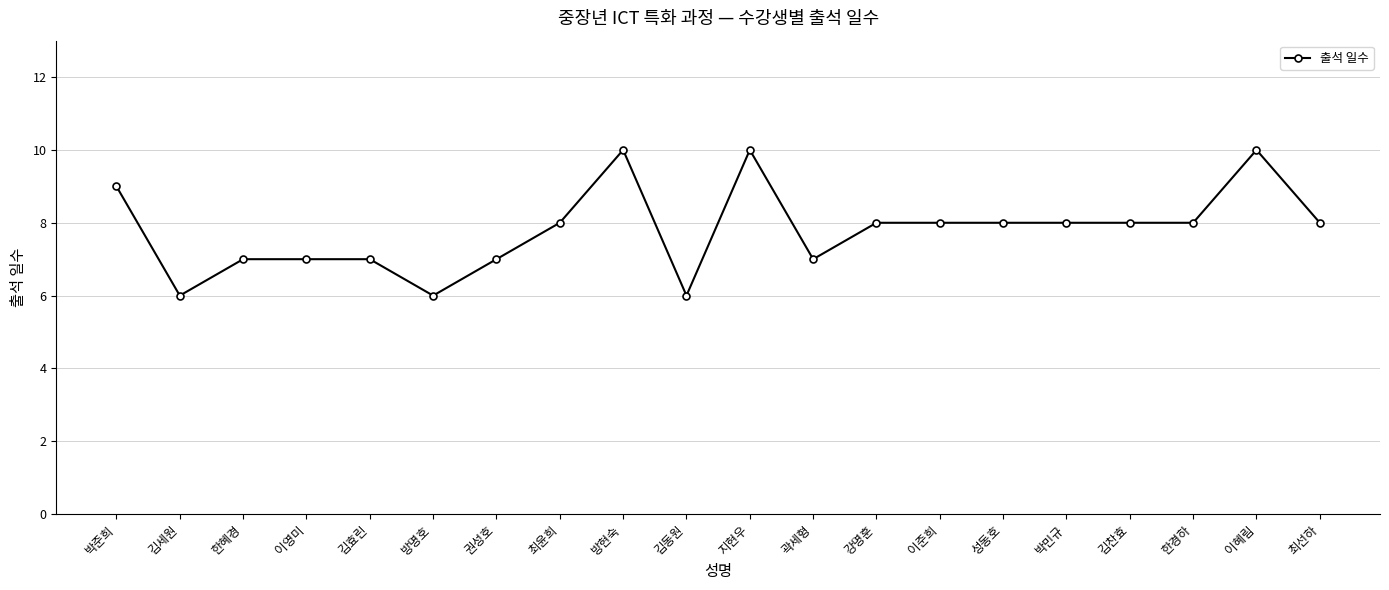

Where is the first local minimum?

김세원